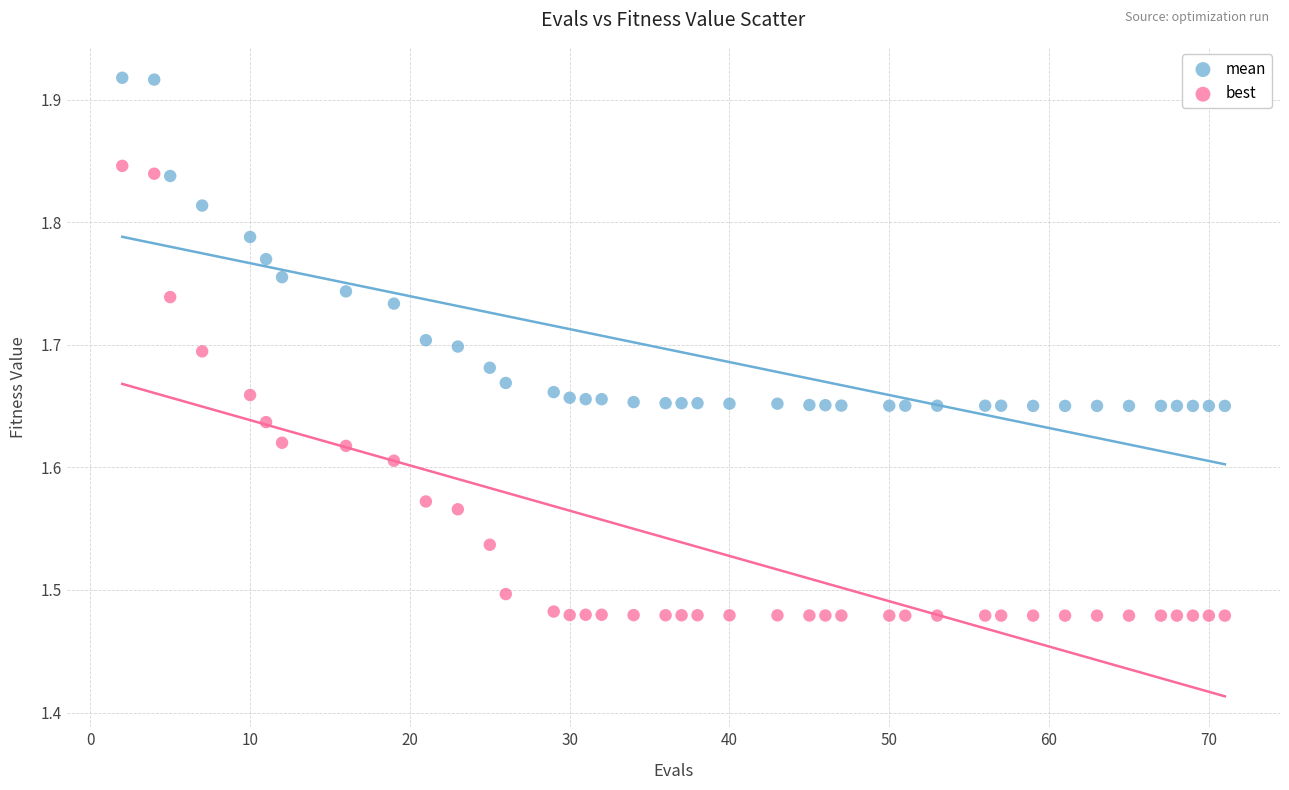

Which series contains the lowest Y value?

best